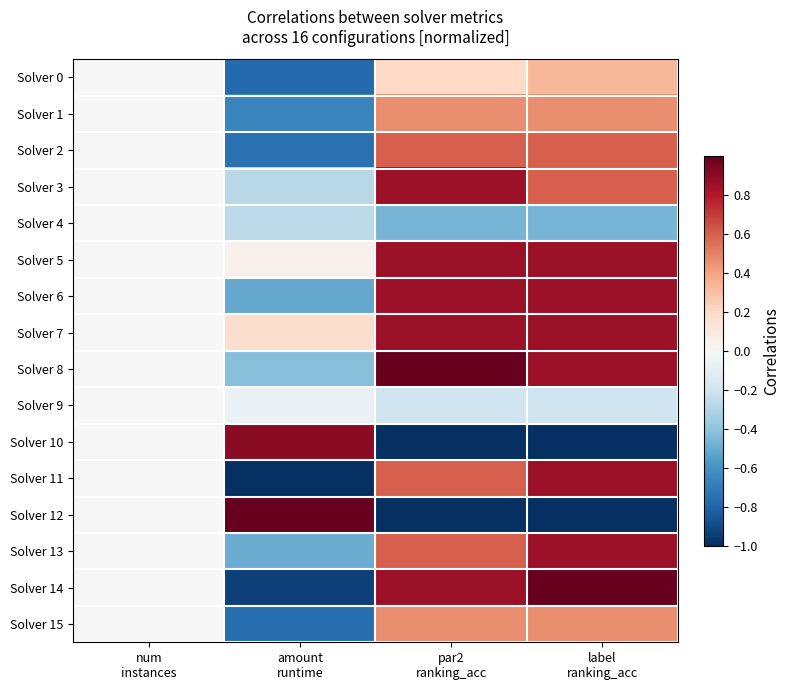

Reading right to left, list all the values displayed in this chart.

Solver 0: label
ranking_acc=0.3	par2
ranking_acc=0.2	amount
runtime=-0.8	num
instances=0.0
Solver 1: label
ranking_acc=0.5	par2
ranking_acc=0.5	amount
runtime=-0.7	num
instances=0.0
Solver 2: label
ranking_acc=0.6	par2
ranking_acc=0.6	amount
runtime=-0.7	num
instances=0.0
Solver 3: label
ranking_acc=0.6	par2
ranking_acc=0.9	amount
runtime=-0.3	num
instances=0.0
Solver 4: label
ranking_acc=-0.5	par2
ranking_acc=-0.5	amount
runtime=-0.3	num
instances=0.0
Solver 5: label
ranking_acc=0.9	par2
ranking_acc=0.9	amount
runtime=0.0	num
instances=0.0
Solver 6: label
ranking_acc=0.9	par2
ranking_acc=0.9	amount
runtime=-0.5	num
instances=0.0
Solver 7: label
ranking_acc=0.9	par2
ranking_acc=0.9	amount
runtime=0.2	num
instances=0.0
Solver 8: label
ranking_acc=0.9	par2
ranking_acc=1.0	amount
runtime=-0.4	num
instances=0.0
Solver 9: label
ranking_acc=-0.2	par2
ranking_acc=-0.2	amount
runtime=-0.1	num
instances=0.0
Solver 10: label
ranking_acc=-1.0	par2
ranking_acc=-1.0	amount
runtime=0.9	num
instances=0.0
Solver 11: label
ranking_acc=0.9	par2
ranking_acc=0.6	amount
runtime=-1.0	num
instances=0.0
Solver 12: label
ranking_acc=-1.0	par2
ranking_acc=-1.0	amount
runtime=1.0	num
instances=0.0
Solver 13: label
ranking_acc=0.9	par2
ranking_acc=0.6	amount
runtime=-0.5	num
instances=0.0
Solver 14: label
ranking_acc=1.0	par2
ranking_acc=0.9	amount
runtime=-0.9	num
instances=0.0
Solver 15: label
ranking_acc=0.5	par2
ranking_acc=0.5	amount
runtime=-0.8	num
instances=0.0